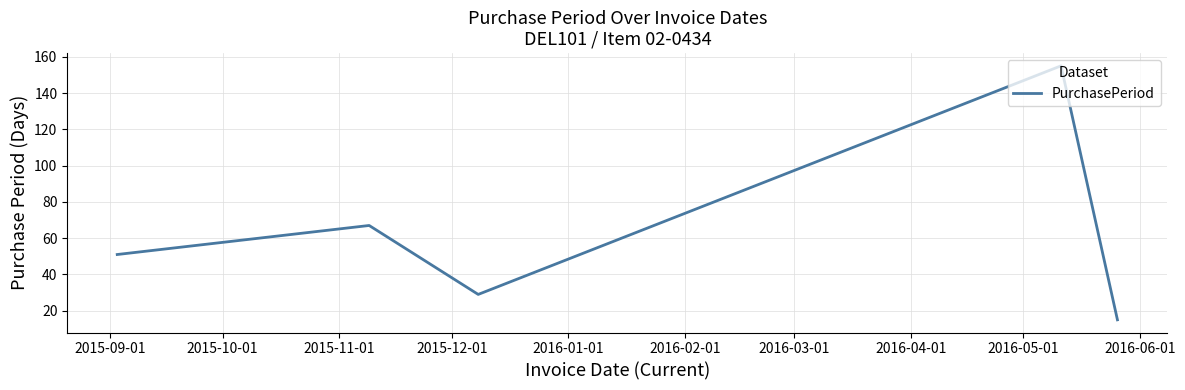

True or false: the data has more than 1 interior local peaks.

True